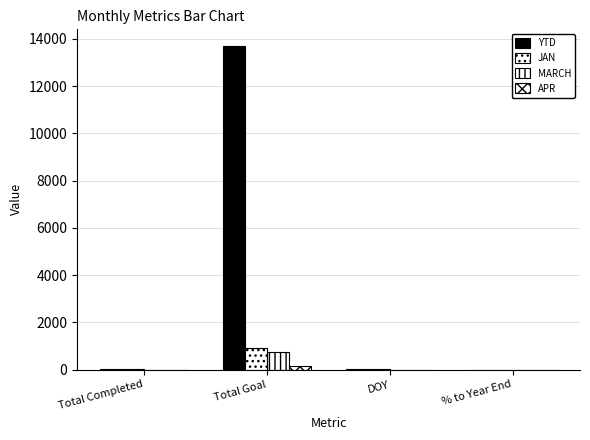

How many groups of bars are there?

4